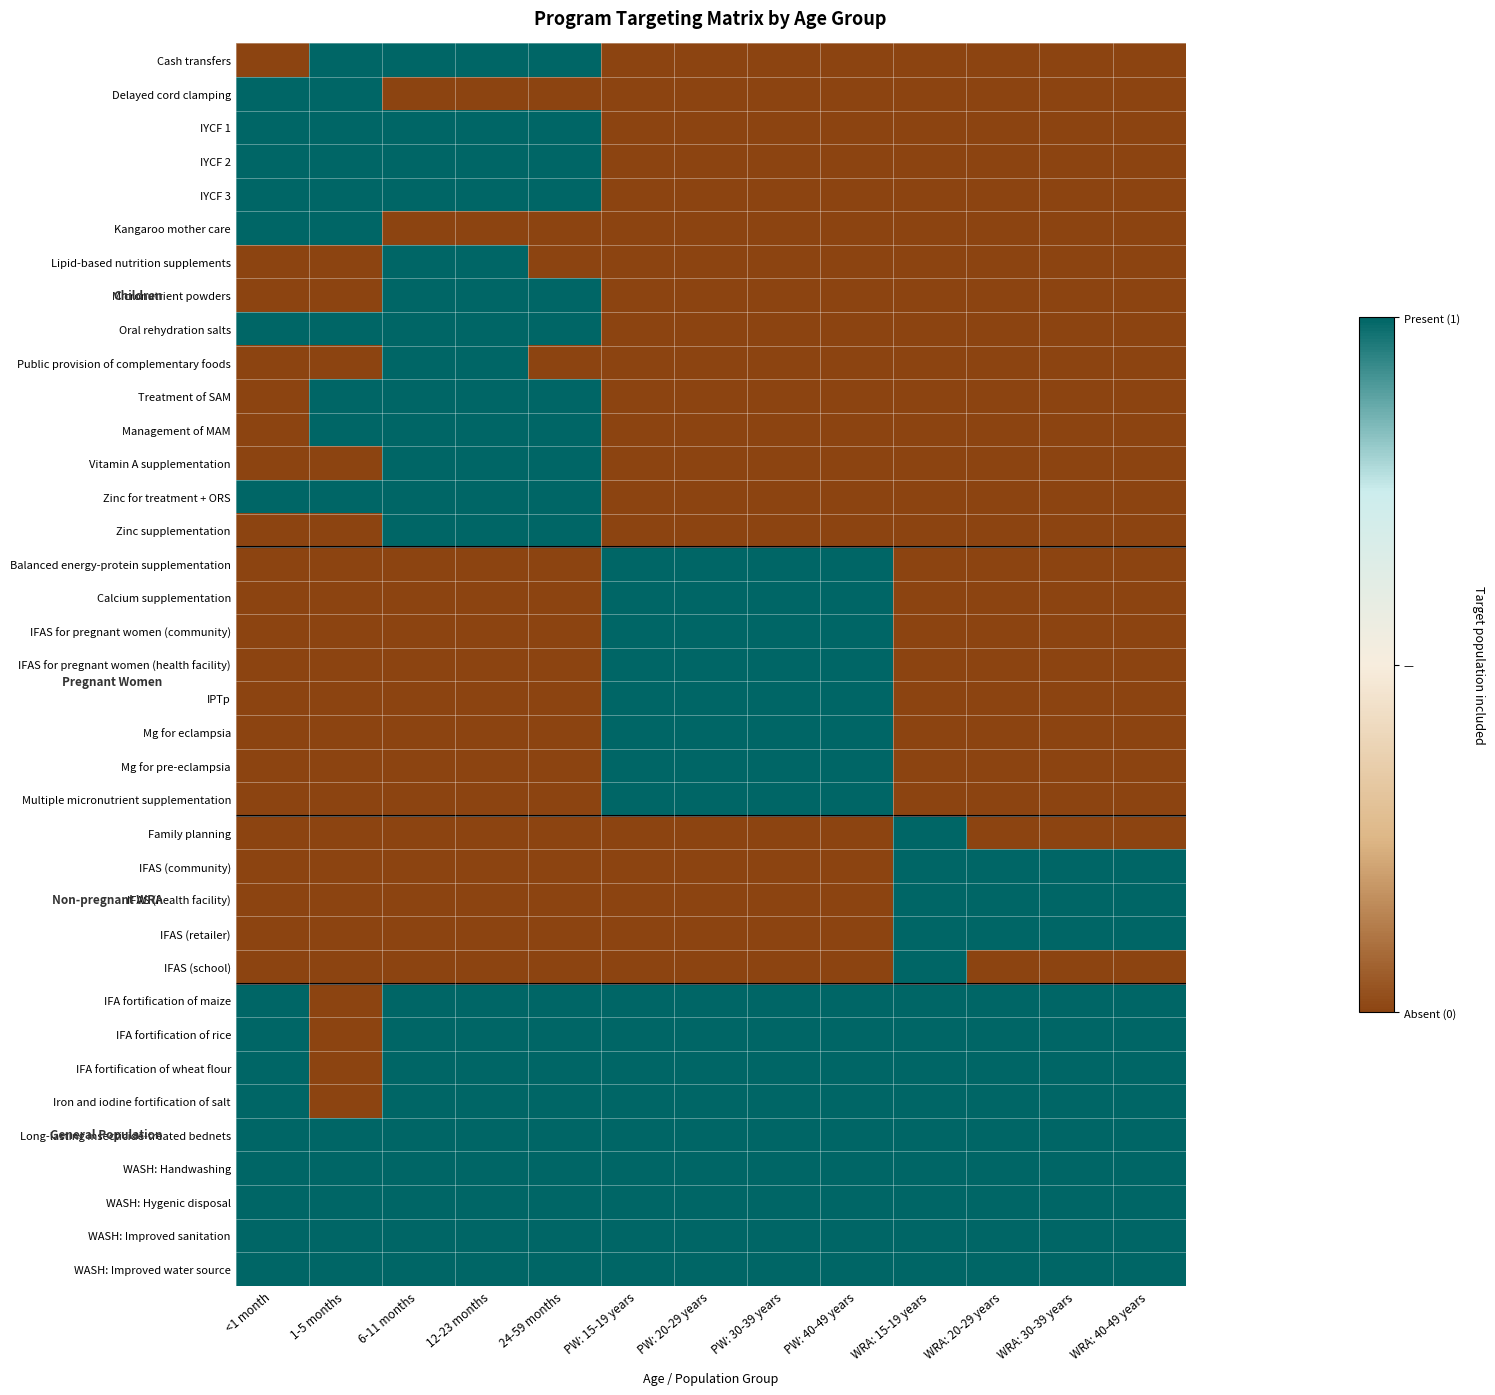

Reading right to left, list all the values displayed in this chart.

Cash transfers: WRA: 40-49 years=0	WRA: 30-39 years=0	WRA: 20-29 years=0	WRA: 15-19 years=0	PW: 40-49 years=0	PW: 30-39 years=0	PW: 20-29 years=0	PW: 15-19 years=0	24-59 months=1	12-23 months=1	6-11 months=1	1-5 months=1	<1 month=0
Delayed cord clamping: WRA: 40-49 years=0	WRA: 30-39 years=0	WRA: 20-29 years=0	WRA: 15-19 years=0	PW: 40-49 years=0	PW: 30-39 years=0	PW: 20-29 years=0	PW: 15-19 years=0	24-59 months=0	12-23 months=0	6-11 months=0	1-5 months=1	<1 month=1
IYCF 1: WRA: 40-49 years=0	WRA: 30-39 years=0	WRA: 20-29 years=0	WRA: 15-19 years=0	PW: 40-49 years=0	PW: 30-39 years=0	PW: 20-29 years=0	PW: 15-19 years=0	24-59 months=1	12-23 months=1	6-11 months=1	1-5 months=1	<1 month=1
IYCF 2: WRA: 40-49 years=0	WRA: 30-39 years=0	WRA: 20-29 years=0	WRA: 15-19 years=0	PW: 40-49 years=0	PW: 30-39 years=0	PW: 20-29 years=0	PW: 15-19 years=0	24-59 months=1	12-23 months=1	6-11 months=1	1-5 months=1	<1 month=1
IYCF 3: WRA: 40-49 years=0	WRA: 30-39 years=0	WRA: 20-29 years=0	WRA: 15-19 years=0	PW: 40-49 years=0	PW: 30-39 years=0	PW: 20-29 years=0	PW: 15-19 years=0	24-59 months=1	12-23 months=1	6-11 months=1	1-5 months=1	<1 month=1
Kangaroo mother care: WRA: 40-49 years=0	WRA: 30-39 years=0	WRA: 20-29 years=0	WRA: 15-19 years=0	PW: 40-49 years=0	PW: 30-39 years=0	PW: 20-29 years=0	PW: 15-19 years=0	24-59 months=0	12-23 months=0	6-11 months=0	1-5 months=1	<1 month=1
Lipid-based nutrition supplements: WRA: 40-49 years=0	WRA: 30-39 years=0	WRA: 20-29 years=0	WRA: 15-19 years=0	PW: 40-49 years=0	PW: 30-39 years=0	PW: 20-29 years=0	PW: 15-19 years=0	24-59 months=0	12-23 months=1	6-11 months=1	1-5 months=0	<1 month=0
Micronutrient powders: WRA: 40-49 years=0	WRA: 30-39 years=0	WRA: 20-29 years=0	WRA: 15-19 years=0	PW: 40-49 years=0	PW: 30-39 years=0	PW: 20-29 years=0	PW: 15-19 years=0	24-59 months=1	12-23 months=1	6-11 months=1	1-5 months=0	<1 month=0
Oral rehydration salts: WRA: 40-49 years=0	WRA: 30-39 years=0	WRA: 20-29 years=0	WRA: 15-19 years=0	PW: 40-49 years=0	PW: 30-39 years=0	PW: 20-29 years=0	PW: 15-19 years=0	24-59 months=1	12-23 months=1	6-11 months=1	1-5 months=1	<1 month=1
Public provision of complementary foods: WRA: 40-49 years=0	WRA: 30-39 years=0	WRA: 20-29 years=0	WRA: 15-19 years=0	PW: 40-49 years=0	PW: 30-39 years=0	PW: 20-29 years=0	PW: 15-19 years=0	24-59 months=0	12-23 months=1	6-11 months=1	1-5 months=0	<1 month=0
Treatment of SAM: WRA: 40-49 years=0	WRA: 30-39 years=0	WRA: 20-29 years=0	WRA: 15-19 years=0	PW: 40-49 years=0	PW: 30-39 years=0	PW: 20-29 years=0	PW: 15-19 years=0	24-59 months=1	12-23 months=1	6-11 months=1	1-5 months=1	<1 month=0
Management of MAM: WRA: 40-49 years=0	WRA: 30-39 years=0	WRA: 20-29 years=0	WRA: 15-19 years=0	PW: 40-49 years=0	PW: 30-39 years=0	PW: 20-29 years=0	PW: 15-19 years=0	24-59 months=1	12-23 months=1	6-11 months=1	1-5 months=1	<1 month=0
Vitamin A supplementation: WRA: 40-49 years=0	WRA: 30-39 years=0	WRA: 20-29 years=0	WRA: 15-19 years=0	PW: 40-49 years=0	PW: 30-39 years=0	PW: 20-29 years=0	PW: 15-19 years=0	24-59 months=1	12-23 months=1	6-11 months=1	1-5 months=0	<1 month=0
Zinc for treatment + ORS: WRA: 40-49 years=0	WRA: 30-39 years=0	WRA: 20-29 years=0	WRA: 15-19 years=0	PW: 40-49 years=0	PW: 30-39 years=0	PW: 20-29 years=0	PW: 15-19 years=0	24-59 months=1	12-23 months=1	6-11 months=1	1-5 months=1	<1 month=1
Zinc supplementation: WRA: 40-49 years=0	WRA: 30-39 years=0	WRA: 20-29 years=0	WRA: 15-19 years=0	PW: 40-49 years=0	PW: 30-39 years=0	PW: 20-29 years=0	PW: 15-19 years=0	24-59 months=1	12-23 months=1	6-11 months=1	1-5 months=0	<1 month=0
Balanced energy-protein supplementation: WRA: 40-49 years=0	WRA: 30-39 years=0	WRA: 20-29 years=0	WRA: 15-19 years=0	PW: 40-49 years=1	PW: 30-39 years=1	PW: 20-29 years=1	PW: 15-19 years=1	24-59 months=0	12-23 months=0	6-11 months=0	1-5 months=0	<1 month=0
Calcium supplementation: WRA: 40-49 years=0	WRA: 30-39 years=0	WRA: 20-29 years=0	WRA: 15-19 years=0	PW: 40-49 years=1	PW: 30-39 years=1	PW: 20-29 years=1	PW: 15-19 years=1	24-59 months=0	12-23 months=0	6-11 months=0	1-5 months=0	<1 month=0
IFAS for pregnant women (community): WRA: 40-49 years=0	WRA: 30-39 years=0	WRA: 20-29 years=0	WRA: 15-19 years=0	PW: 40-49 years=1	PW: 30-39 years=1	PW: 20-29 years=1	PW: 15-19 years=1	24-59 months=0	12-23 months=0	6-11 months=0	1-5 months=0	<1 month=0
IFAS for pregnant women (health facility): WRA: 40-49 years=0	WRA: 30-39 years=0	WRA: 20-29 years=0	WRA: 15-19 years=0	PW: 40-49 years=1	PW: 30-39 years=1	PW: 20-29 years=1	PW: 15-19 years=1	24-59 months=0	12-23 months=0	6-11 months=0	1-5 months=0	<1 month=0
IPTp: WRA: 40-49 years=0	WRA: 30-39 years=0	WRA: 20-29 years=0	WRA: 15-19 years=0	PW: 40-49 years=1	PW: 30-39 years=1	PW: 20-29 years=1	PW: 15-19 years=1	24-59 months=0	12-23 months=0	6-11 months=0	1-5 months=0	<1 month=0
Mg for eclampsia: WRA: 40-49 years=0	WRA: 30-39 years=0	WRA: 20-29 years=0	WRA: 15-19 years=0	PW: 40-49 years=1	PW: 30-39 years=1	PW: 20-29 years=1	PW: 15-19 years=1	24-59 months=0	12-23 months=0	6-11 months=0	1-5 months=0	<1 month=0
Mg for pre-eclampsia: WRA: 40-49 years=0	WRA: 30-39 years=0	WRA: 20-29 years=0	WRA: 15-19 years=0	PW: 40-49 years=1	PW: 30-39 years=1	PW: 20-29 years=1	PW: 15-19 years=1	24-59 months=0	12-23 months=0	6-11 months=0	1-5 months=0	<1 month=0
Multiple micronutrient supplementation: WRA: 40-49 years=0	WRA: 30-39 years=0	WRA: 20-29 years=0	WRA: 15-19 years=0	PW: 40-49 years=1	PW: 30-39 years=1	PW: 20-29 years=1	PW: 15-19 years=1	24-59 months=0	12-23 months=0	6-11 months=0	1-5 months=0	<1 month=0
Family planning: WRA: 40-49 years=0	WRA: 30-39 years=0	WRA: 20-29 years=0	WRA: 15-19 years=1	PW: 40-49 years=0	PW: 30-39 years=0	PW: 20-29 years=0	PW: 15-19 years=0	24-59 months=0	12-23 months=0	6-11 months=0	1-5 months=0	<1 month=0
IFAS (community): WRA: 40-49 years=1	WRA: 30-39 years=1	WRA: 20-29 years=1	WRA: 15-19 years=1	PW: 40-49 years=0	PW: 30-39 years=0	PW: 20-29 years=0	PW: 15-19 years=0	24-59 months=0	12-23 months=0	6-11 months=0	1-5 months=0	<1 month=0
IFAS (health facility): WRA: 40-49 years=1	WRA: 30-39 years=1	WRA: 20-29 years=1	WRA: 15-19 years=1	PW: 40-49 years=0	PW: 30-39 years=0	PW: 20-29 years=0	PW: 15-19 years=0	24-59 months=0	12-23 months=0	6-11 months=0	1-5 months=0	<1 month=0
IFAS (retailer): WRA: 40-49 years=1	WRA: 30-39 years=1	WRA: 20-29 years=1	WRA: 15-19 years=1	PW: 40-49 years=0	PW: 30-39 years=0	PW: 20-29 years=0	PW: 15-19 years=0	24-59 months=0	12-23 months=0	6-11 months=0	1-5 months=0	<1 month=0
IFAS (school): WRA: 40-49 years=0	WRA: 30-39 years=0	WRA: 20-29 years=0	WRA: 15-19 years=1	PW: 40-49 years=0	PW: 30-39 years=0	PW: 20-29 years=0	PW: 15-19 years=0	24-59 months=0	12-23 months=0	6-11 months=0	1-5 months=0	<1 month=0
IFA fortification of maize: WRA: 40-49 years=1	WRA: 30-39 years=1	WRA: 20-29 years=1	WRA: 15-19 years=1	PW: 40-49 years=1	PW: 30-39 years=1	PW: 20-29 years=1	PW: 15-19 years=1	24-59 months=1	12-23 months=1	6-11 months=1	1-5 months=0	<1 month=1
IFA fortification of rice: WRA: 40-49 years=1	WRA: 30-39 years=1	WRA: 20-29 years=1	WRA: 15-19 years=1	PW: 40-49 years=1	PW: 30-39 years=1	PW: 20-29 years=1	PW: 15-19 years=1	24-59 months=1	12-23 months=1	6-11 months=1	1-5 months=0	<1 month=1
IFA fortification of wheat flour: WRA: 40-49 years=1	WRA: 30-39 years=1	WRA: 20-29 years=1	WRA: 15-19 years=1	PW: 40-49 years=1	PW: 30-39 years=1	PW: 20-29 years=1	PW: 15-19 years=1	24-59 months=1	12-23 months=1	6-11 months=1	1-5 months=0	<1 month=1
Iron and iodine fortification of salt: WRA: 40-49 years=1	WRA: 30-39 years=1	WRA: 20-29 years=1	WRA: 15-19 years=1	PW: 40-49 years=1	PW: 30-39 years=1	PW: 20-29 years=1	PW: 15-19 years=1	24-59 months=1	12-23 months=1	6-11 months=1	1-5 months=0	<1 month=1
Long-lasting insecticide-treated bednets: WRA: 40-49 years=1	WRA: 30-39 years=1	WRA: 20-29 years=1	WRA: 15-19 years=1	PW: 40-49 years=1	PW: 30-39 years=1	PW: 20-29 years=1	PW: 15-19 years=1	24-59 months=1	12-23 months=1	6-11 months=1	1-5 months=1	<1 month=1
WASH: Handwashing: WRA: 40-49 years=1	WRA: 30-39 years=1	WRA: 20-29 years=1	WRA: 15-19 years=1	PW: 40-49 years=1	PW: 30-39 years=1	PW: 20-29 years=1	PW: 15-19 years=1	24-59 months=1	12-23 months=1	6-11 months=1	1-5 months=1	<1 month=1
WASH: Hygenic disposal: WRA: 40-49 years=1	WRA: 30-39 years=1	WRA: 20-29 years=1	WRA: 15-19 years=1	PW: 40-49 years=1	PW: 30-39 years=1	PW: 20-29 years=1	PW: 15-19 years=1	24-59 months=1	12-23 months=1	6-11 months=1	1-5 months=1	<1 month=1
WASH: Improved sanitation: WRA: 40-49 years=1	WRA: 30-39 years=1	WRA: 20-29 years=1	WRA: 15-19 years=1	PW: 40-49 years=1	PW: 30-39 years=1	PW: 20-29 years=1	PW: 15-19 years=1	24-59 months=1	12-23 months=1	6-11 months=1	1-5 months=1	<1 month=1
WASH: Improved water source: WRA: 40-49 years=1	WRA: 30-39 years=1	WRA: 20-29 years=1	WRA: 15-19 years=1	PW: 40-49 years=1	PW: 30-39 years=1	PW: 20-29 years=1	PW: 15-19 years=1	24-59 months=1	12-23 months=1	6-11 months=1	1-5 months=1	<1 month=1